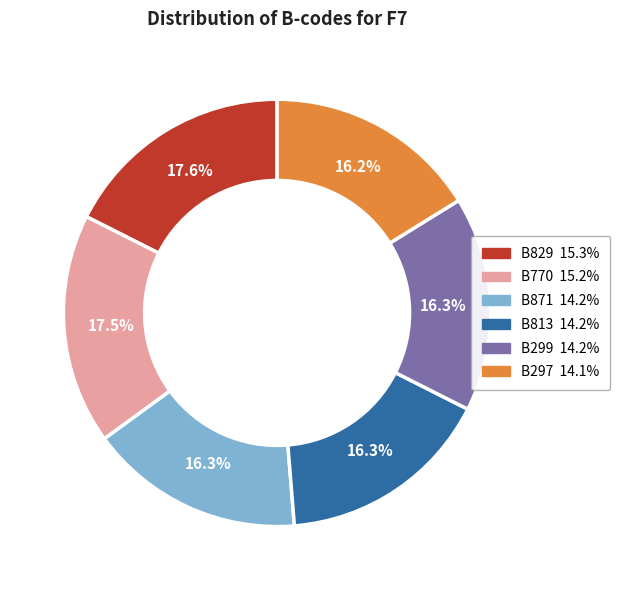

Between B871 and B829, which is larger?

B829